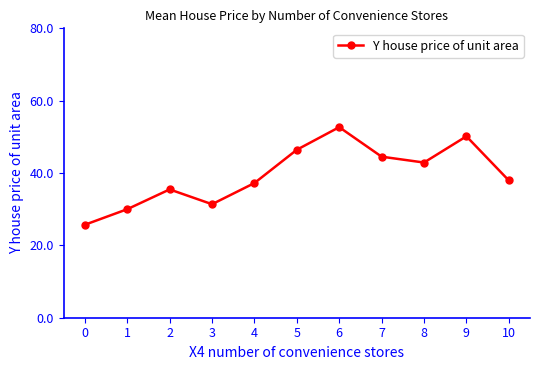

What is the value of the 5th point from the left?

37.2